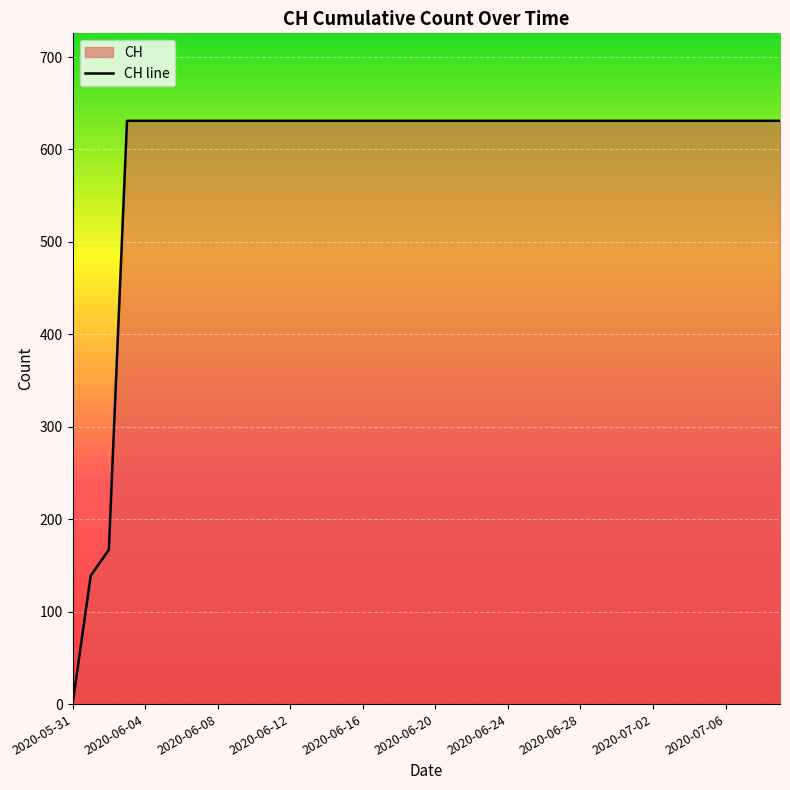

True or false: the data shows 631 at 17.

True